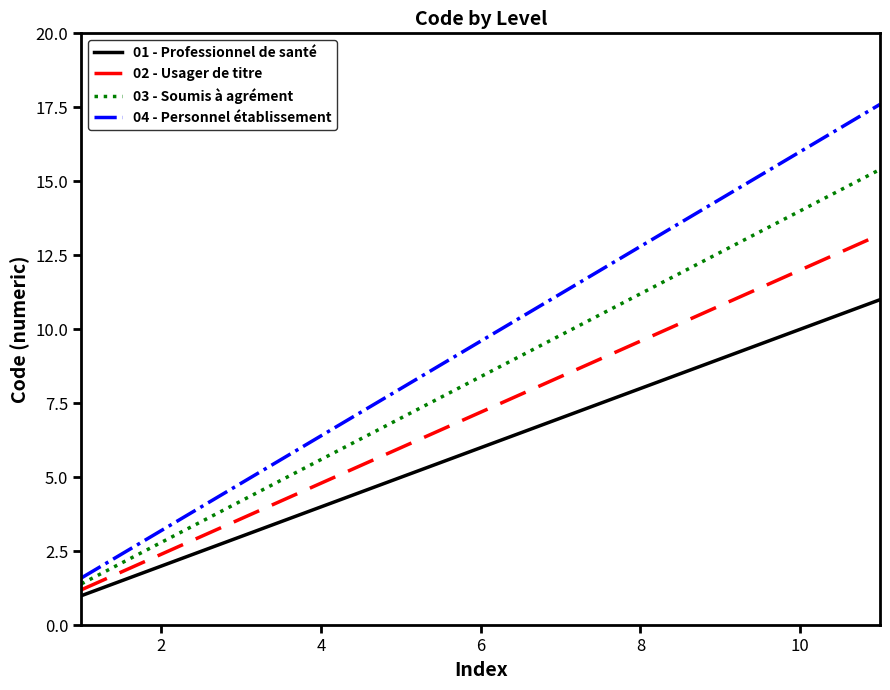

True or false: 01 - Professionnel de santé and 03 - Soumis à agrément intersect in this chart.

False